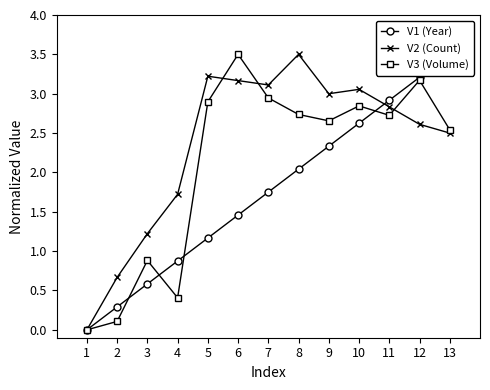

Reading left to right, extract all data points from this chart.

V1 (Year): 1=0.0	2=0.3	3=0.6	4=0.9	5=1.2	6=1.5	7=1.8	8=2.0	9=2.3	10=2.6	11=2.9	12=3.2	13=3.5
V2 (Count): 1=0.0	2=0.7	3=1.2	4=1.7	5=3.2	6=3.2	7=3.1	8=3.5	9=3.0	10=3.1	11=2.8	12=2.6	13=2.5
V3 (Volume): 1=0.0	2=0.1	3=0.9	4=0.4	5=2.9	6=3.5	7=2.9	8=2.7	9=2.7	10=2.8	11=2.7	12=3.2	13=2.5